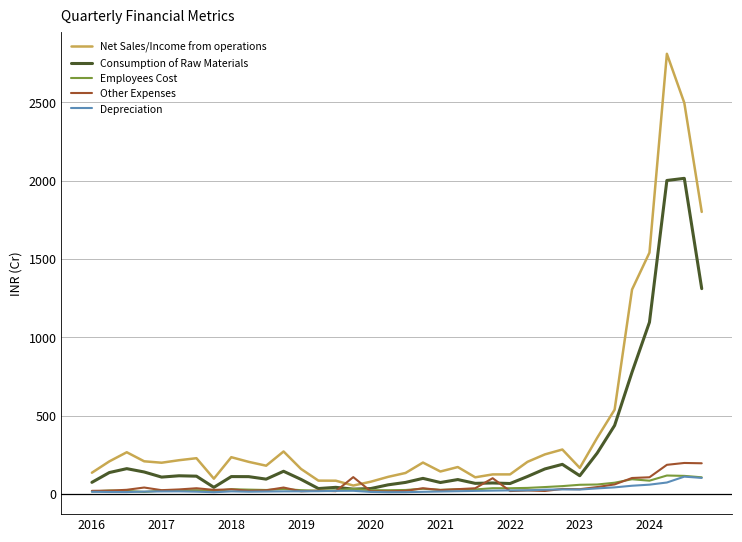

What is the highest value of the Other Expenses series?

198.6